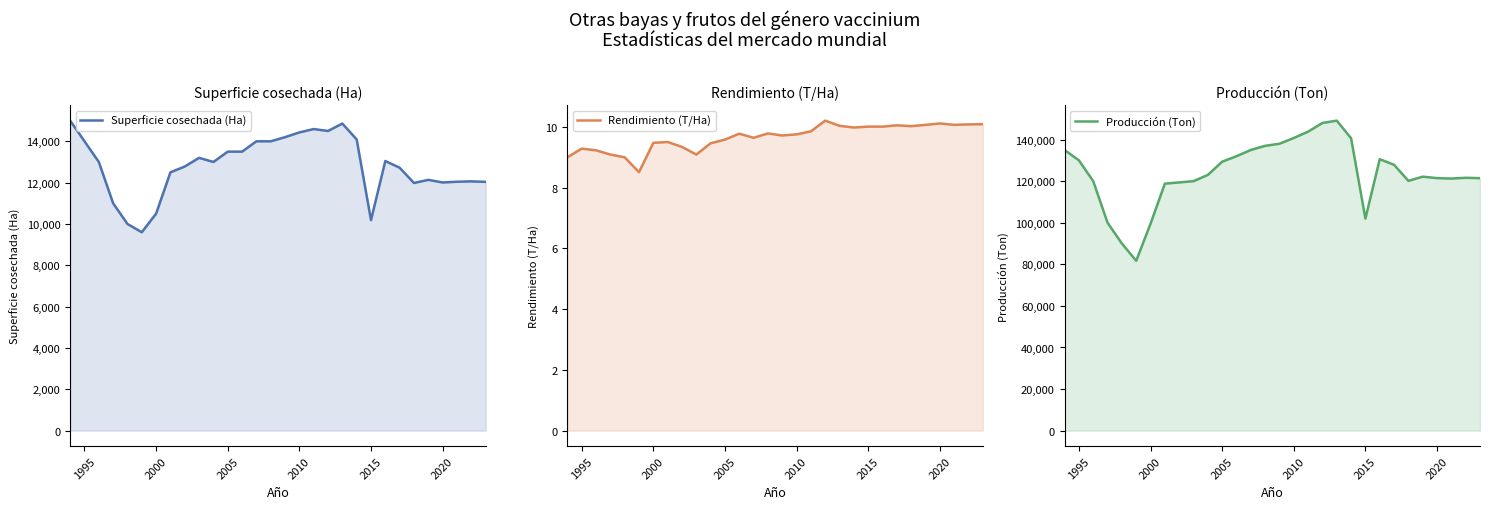

Reading right to left, transcribe all the data shown in this chart.

Superficie cosechada (Ha): 12038.0	12062.0	12043.0	12009.0	12134.0	11984.0	12720.0	13046.0	10187.0	14091.0	14858.0	14500.0	14593.0	14430.0	14200.0	14000.0	14000.0	13500.0	13500.0	13000.0	13200.0	12780.0	12500.0	10500.0	9600.0	10000.0	11000.0	13000.0	14000.0	15000.0
Rendimiento (T/Ha): 10.1	10.1	10.1	10.1	10.1	10.0	10.1	10.0	10.0	10.0	10.0	10.2	9.9	9.8	9.7	9.8	9.6	9.8	9.6	9.5	9.1	9.3	9.5	9.5	8.5	9.0	9.1	9.2	9.3	9.0
Producción (Ton): 121448.6	121626.3	121256.0	121463.6	122159.3	120145.0	127874.2	130579.8	101981.1	140641.3	149116.9	148000.0	143807.2	140768.3	138000.0	137000.0	135000.0	132000.0	129366.7	123000.0	120000.0	119395.6	118800.0	99500.0	81700.0	90000.0	100000.0	120000.0	130000.0	135000.0